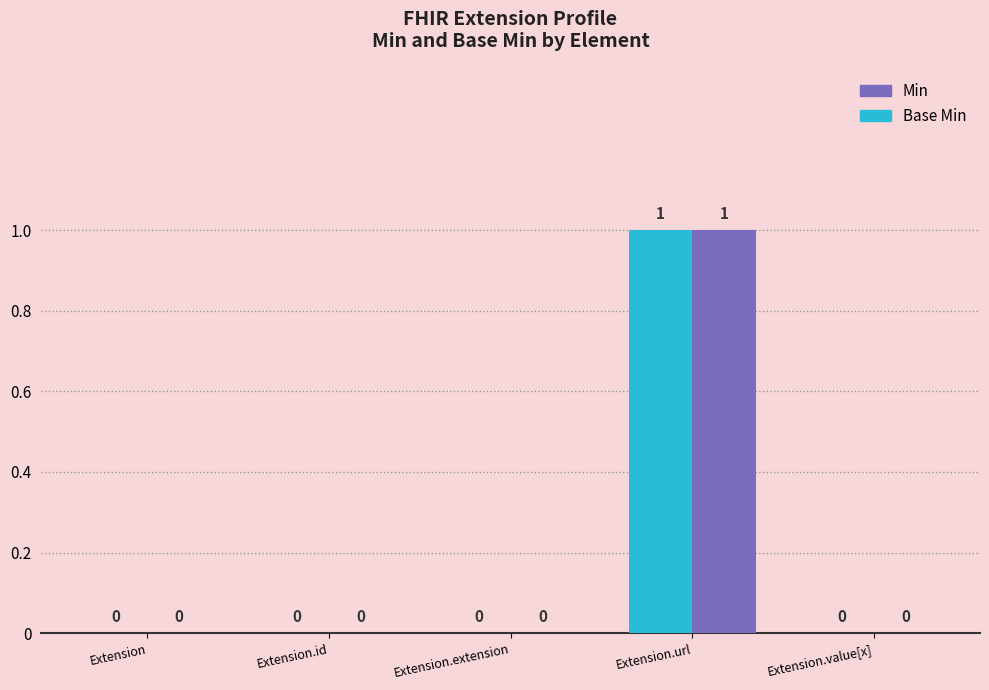

What is the value of the Base Min bar at the 4th from the left?

1